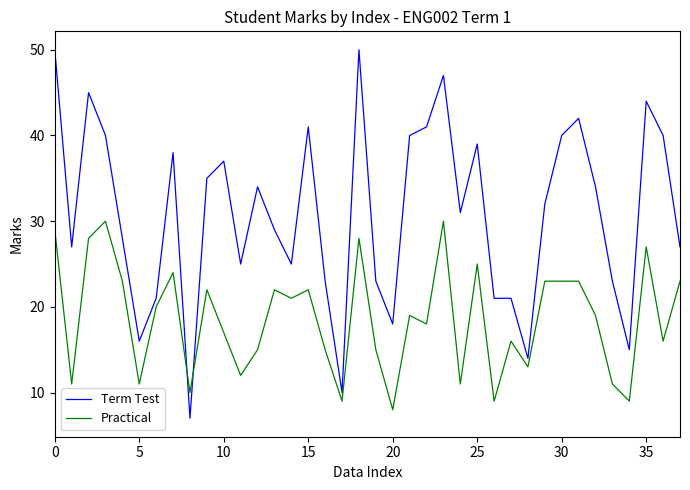

Rank the series by their average value, from lowest to highest.

Practical, Term Test